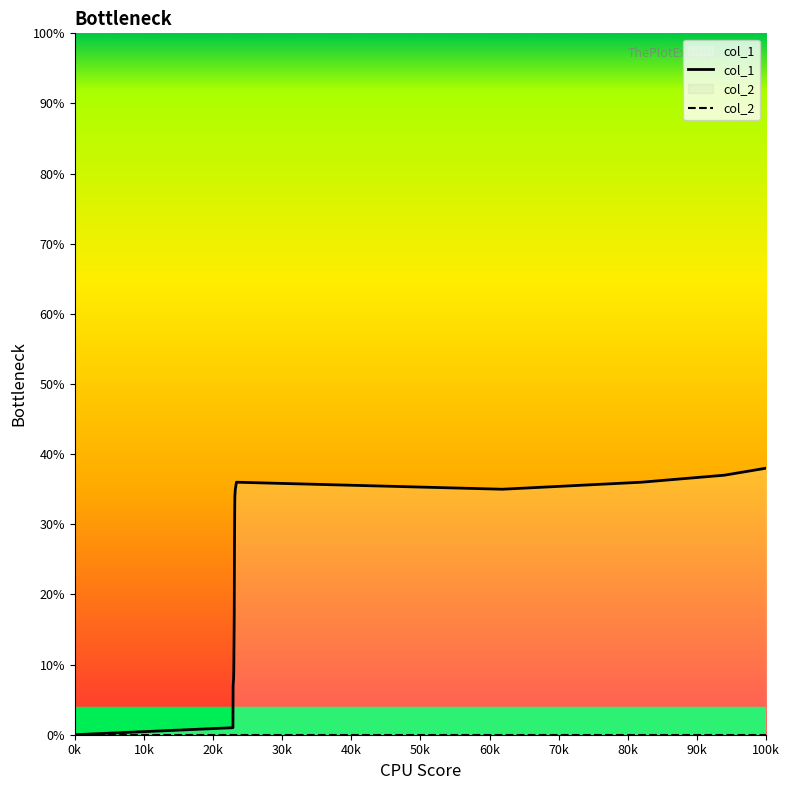

True or false: col_1 and col_2 intersect in this chart.

False